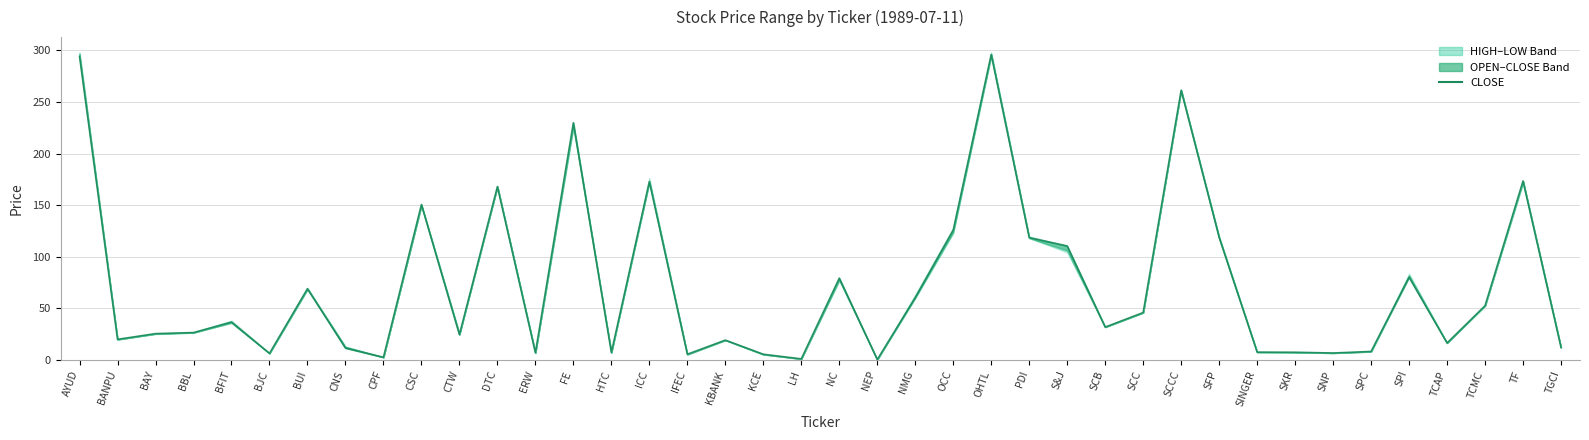

What is the label of the 29th point from the right?

DTC